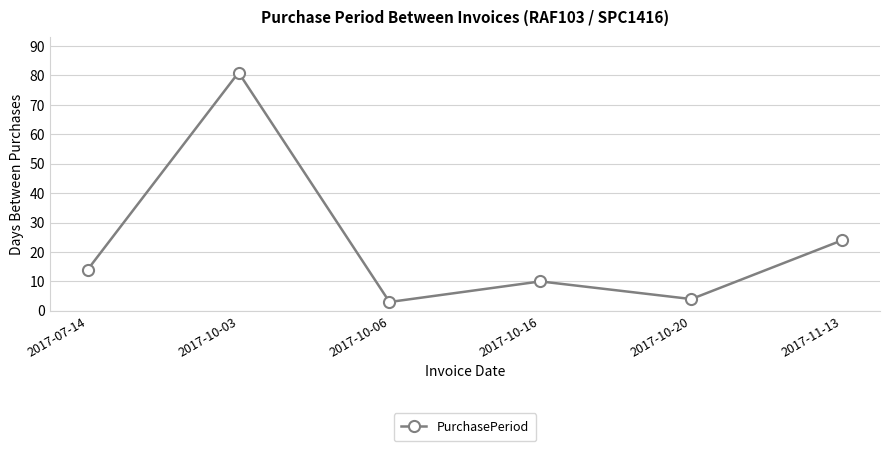

How many data points are less than 14?

3